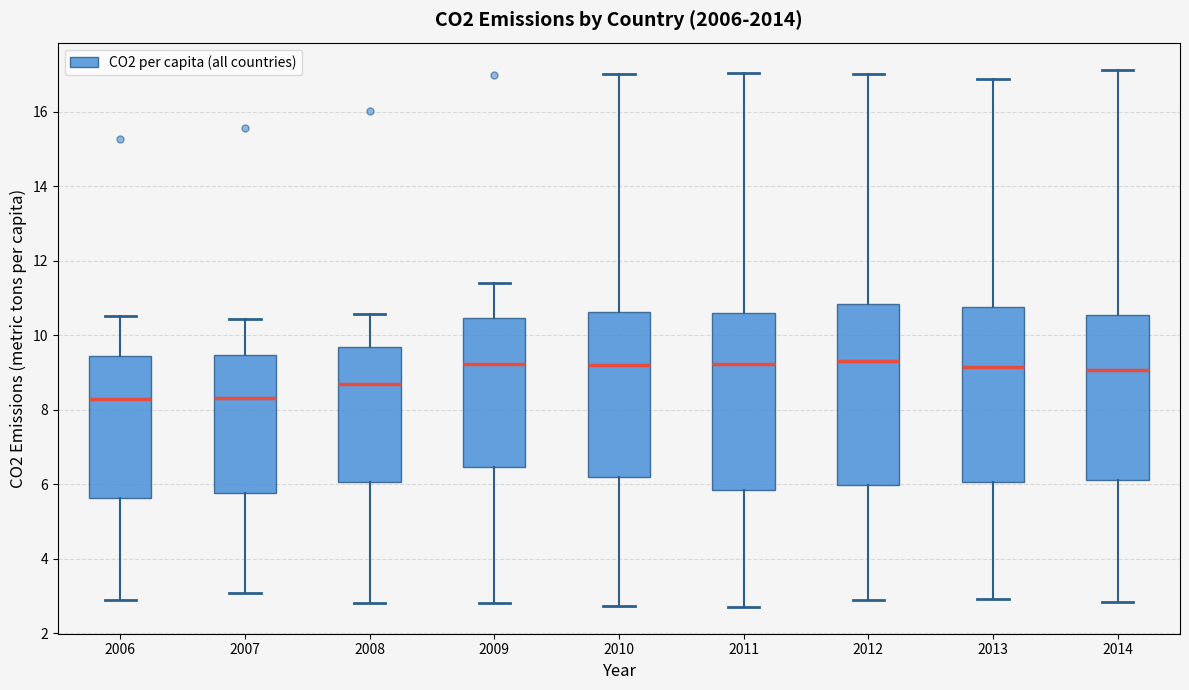

Reading left to right, read every box against the y-axis: the position of its median line, the range the box covers, and the ends of its whiskers. The values are not printed on the chart, so give them approximately, as read against the axis.

2006: median 8.2, box 5.6 to 9.4, whiskers 3.0 to 10.6
2007: median 8.4, box 5.8 to 9.4, whiskers 3.0 to 10.4
2008: median 8.6, box 6.0 to 9.6, whiskers 2.8 to 10.6
2009: median 9.2, box 6.4 to 10.4, whiskers 2.8 to 11.4
2010: median 9.2, box 6.2 to 10.6, whiskers 2.8 to 17.0
2011: median 9.2, box 5.8 to 10.6, whiskers 2.8 to 17.0
2012: median 9.4, box 6.0 to 10.8, whiskers 2.8 to 17.0
2013: median 9.2, box 6.0 to 10.8, whiskers 3.0 to 16.8
2014: median 9.0, box 6.2 to 10.6, whiskers 2.8 to 17.2